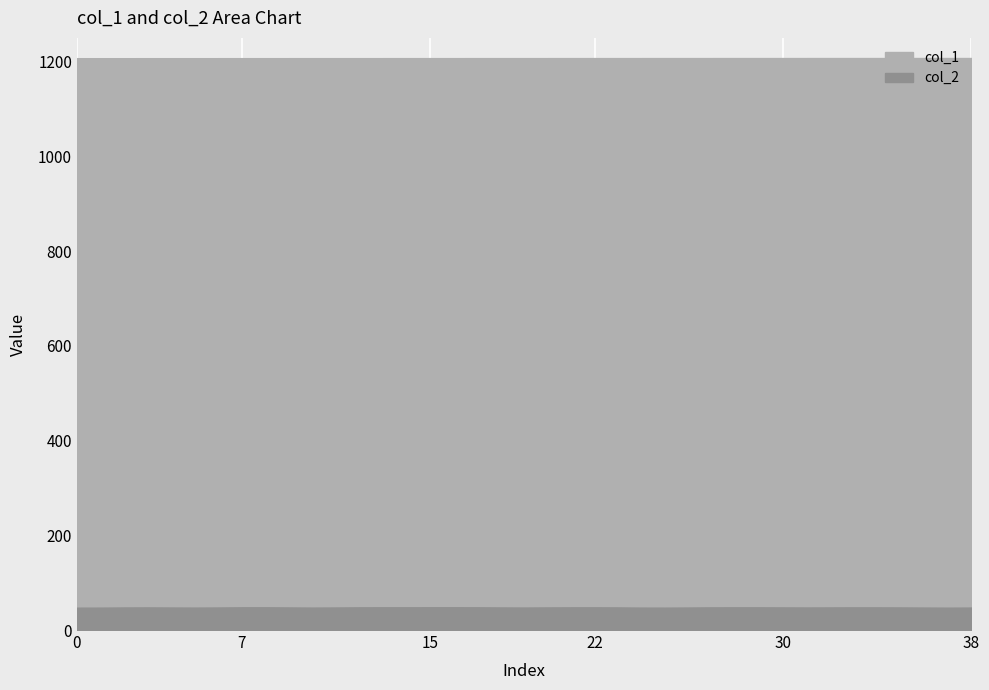

Rank the series by their maximum value, from highest to lowest.

col_1, col_2